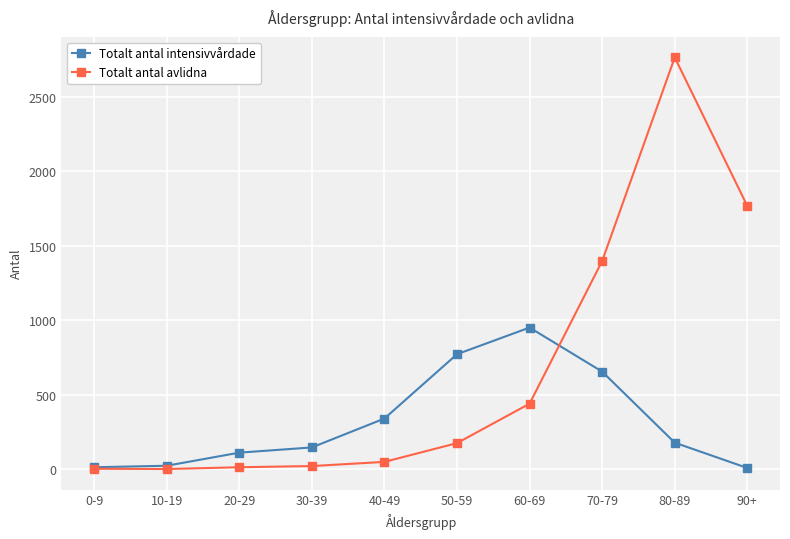

Which series has the largest range (max minus min)?

Totalt antal avlidna